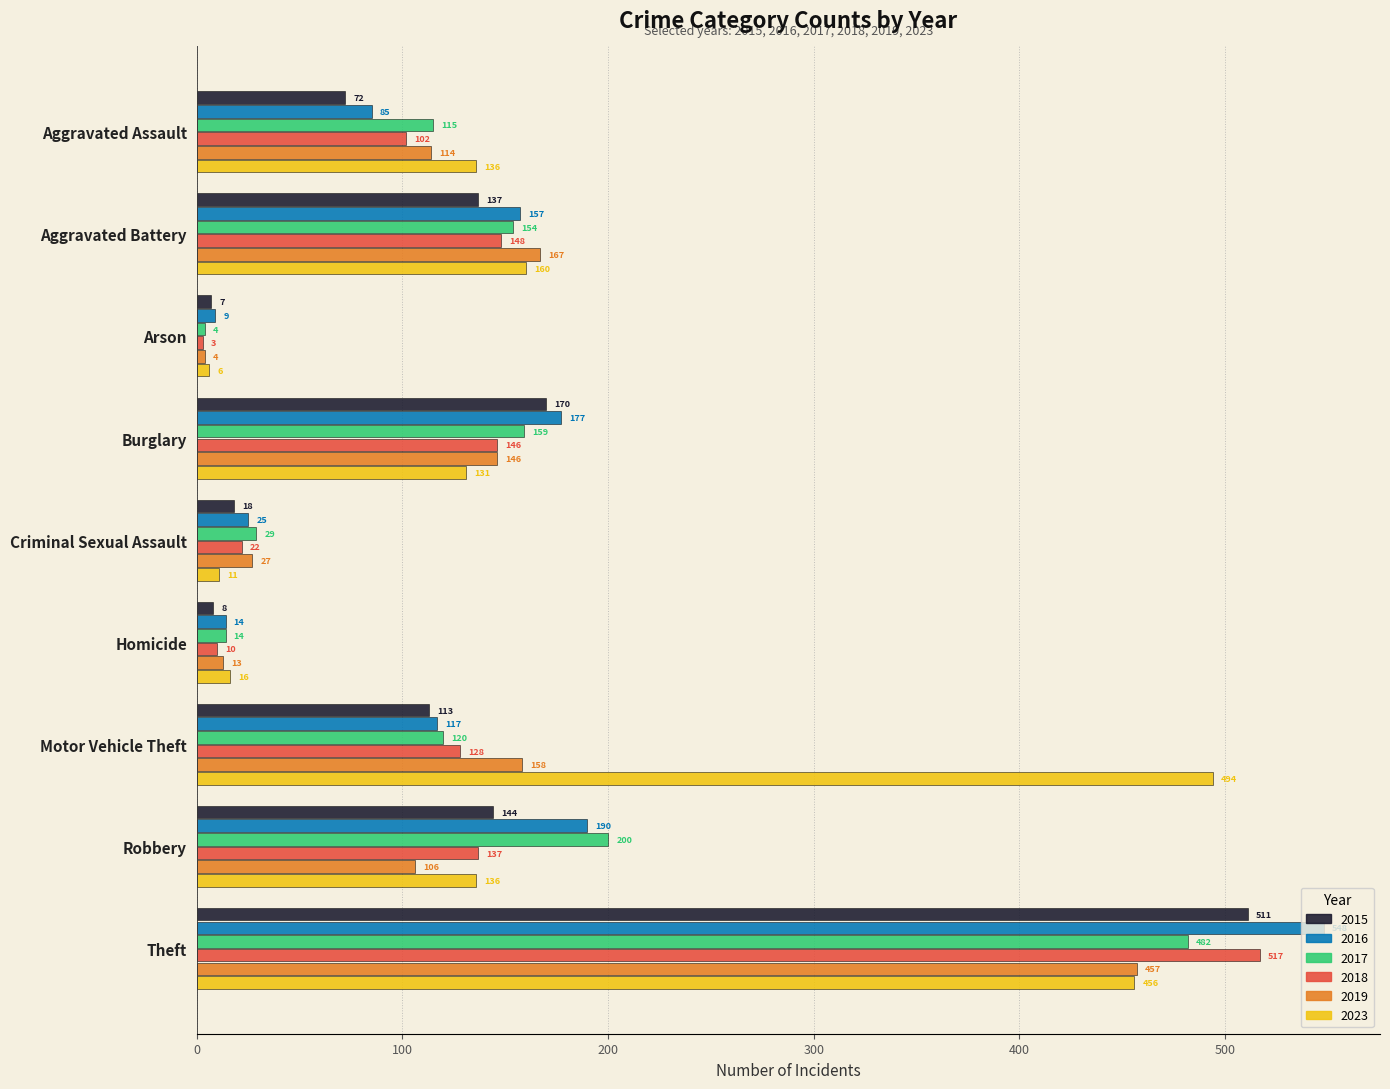

List the labels in order of 2015 value, smallest first.

Arson, Homicide, Criminal Sexual Assault, Aggravated Assault, Motor Vehicle Theft, Aggravated Battery, Robbery, Burglary, Theft